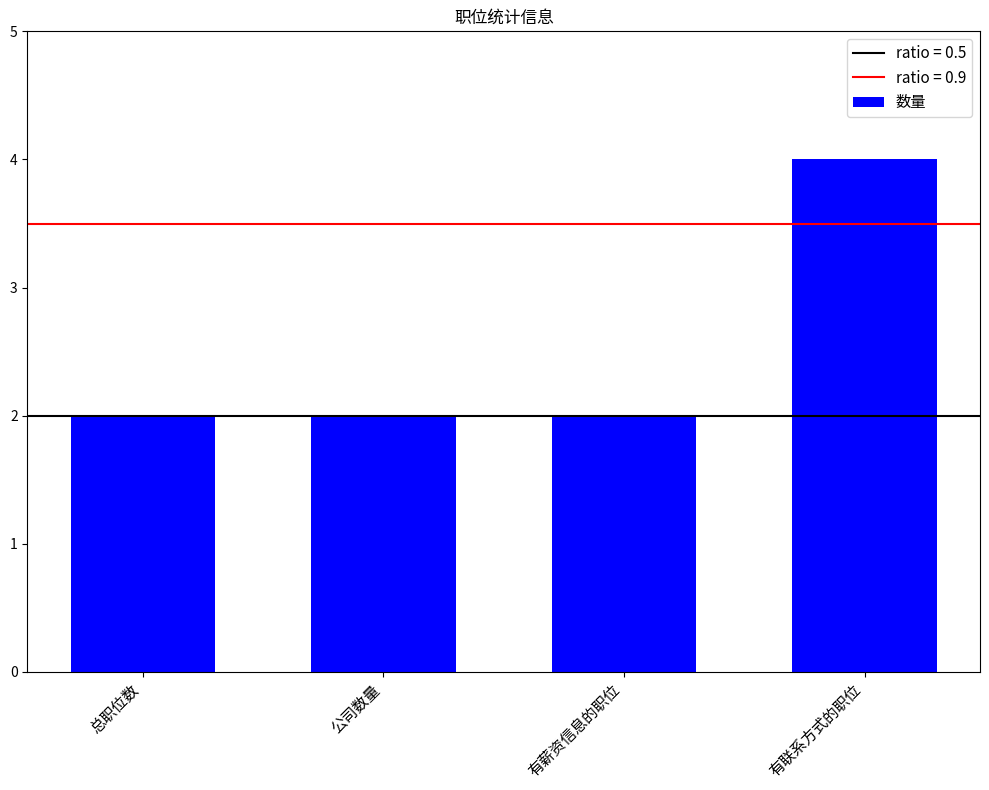

The value at 有薪资信息的职位 is 2. True or false?

True